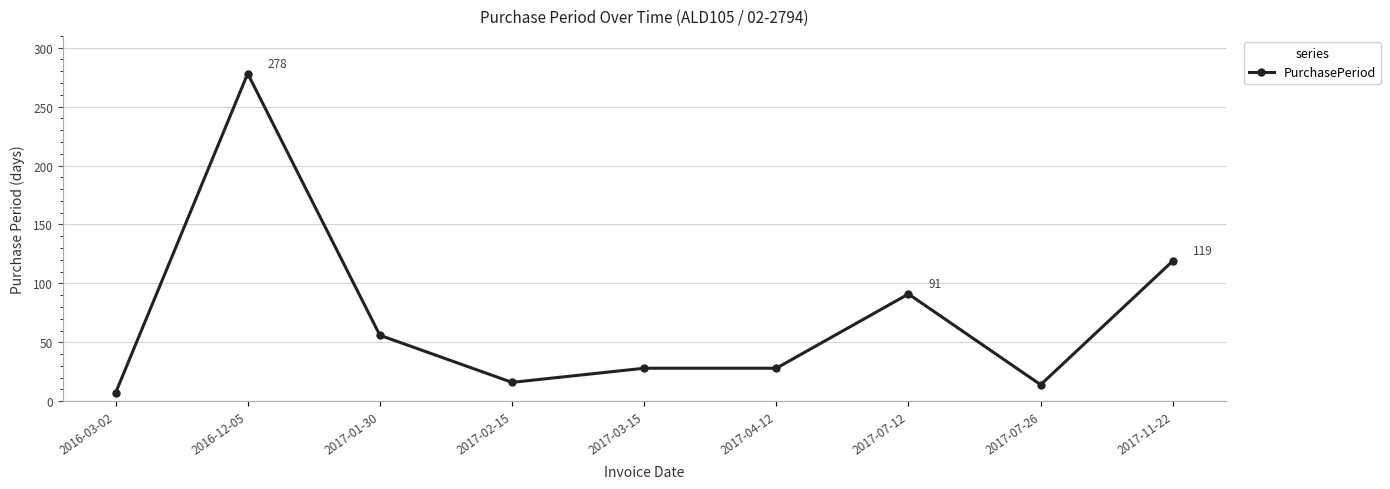

At which category does the chart reach its minimum across all series?

2016-03-02